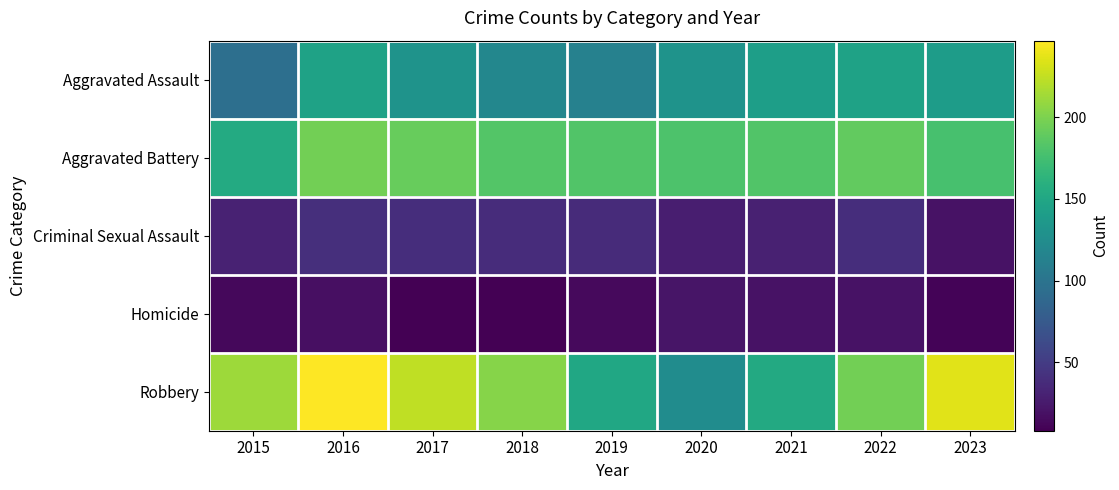

Reading right to left, what are all the values shown in this chart?

Aggravated Assault: 2023=140	2022=146	2021=142	2020=131	2019=113	2018=119	2017=131	2016=146	2015=95
Aggravated Battery: 2023=177	2022=190	2021=182	2020=180	2019=182	2018=183	2017=191	2016=196	2015=154
Criminal Sexual Assault: 2023=20	2022=39	2021=30	2020=28	2019=37	2018=38	2017=39	2016=40	2015=31
Homicide: 2023=10	2022=20	2021=20	2020=22	2019=14	2018=8	2017=8	2016=18	2015=13
Robbery: 2023=236	2022=196	2021=153	2020=124	2019=150	2018=204	2017=224	2016=247	2015=212